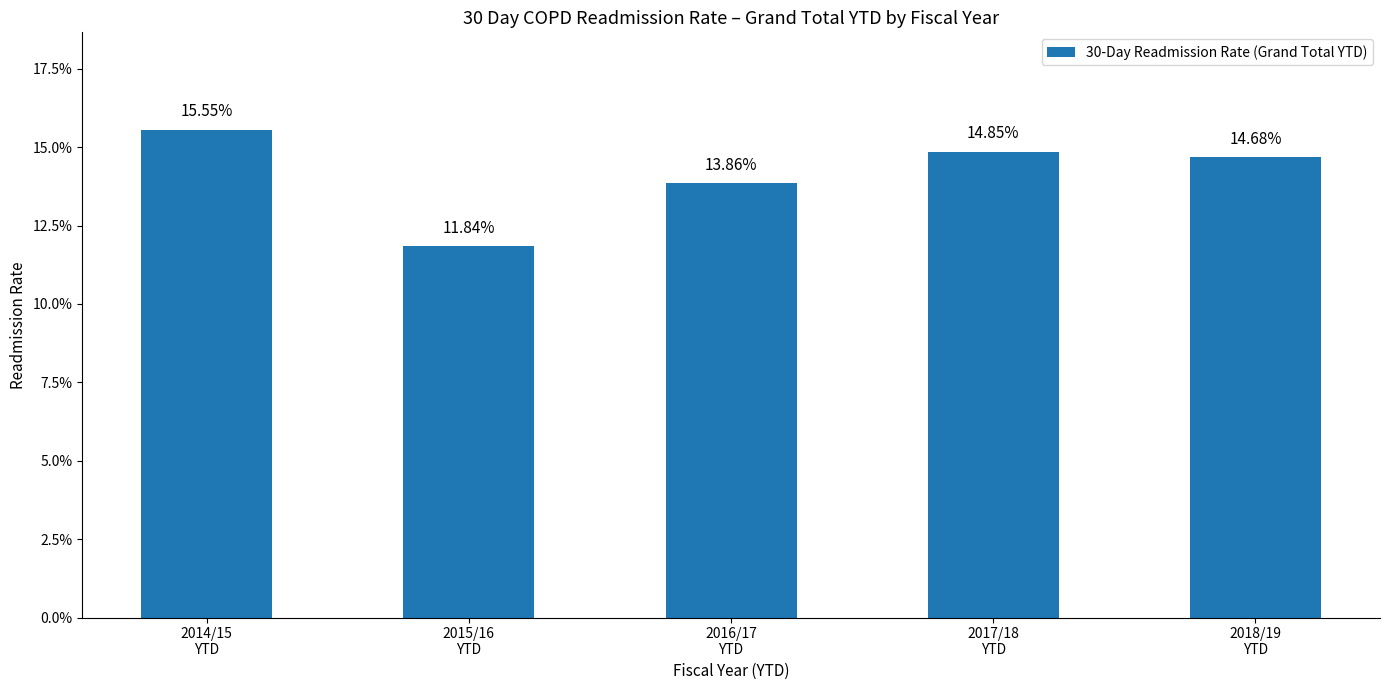

Does the chart contain any negative values?

No